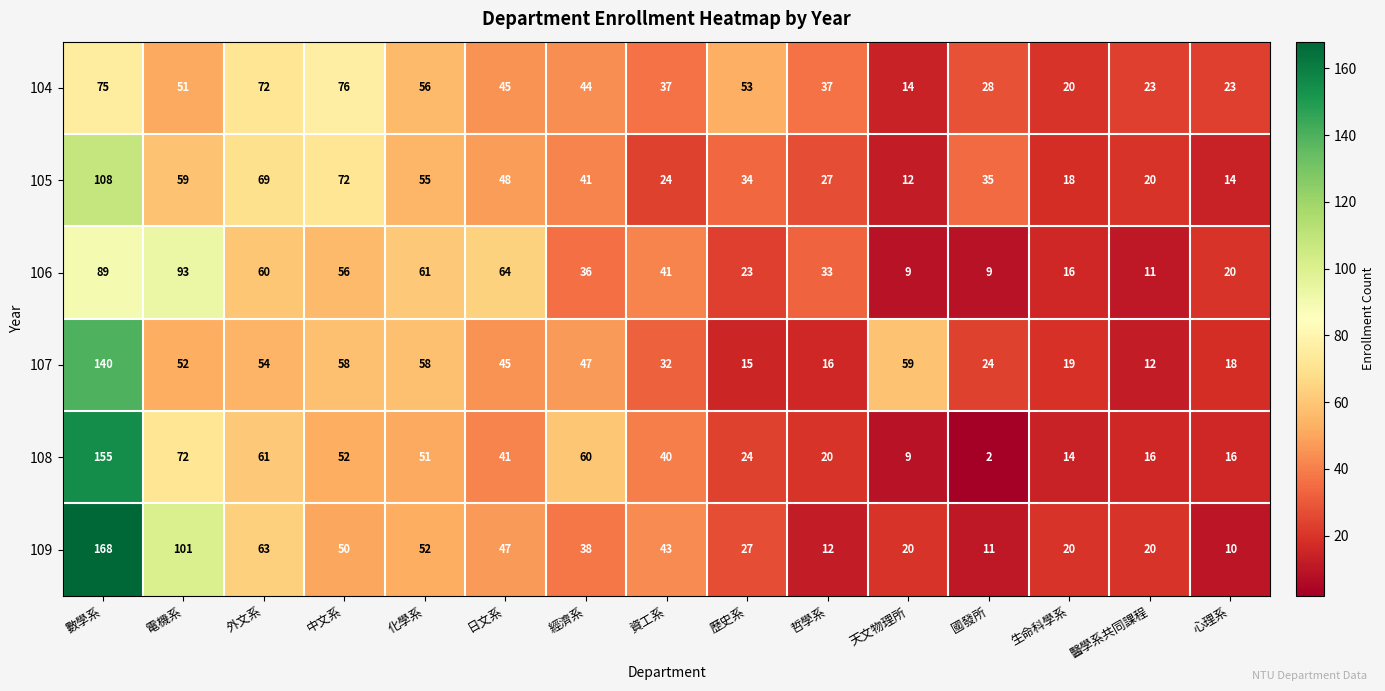

How many data points does each series have?

15